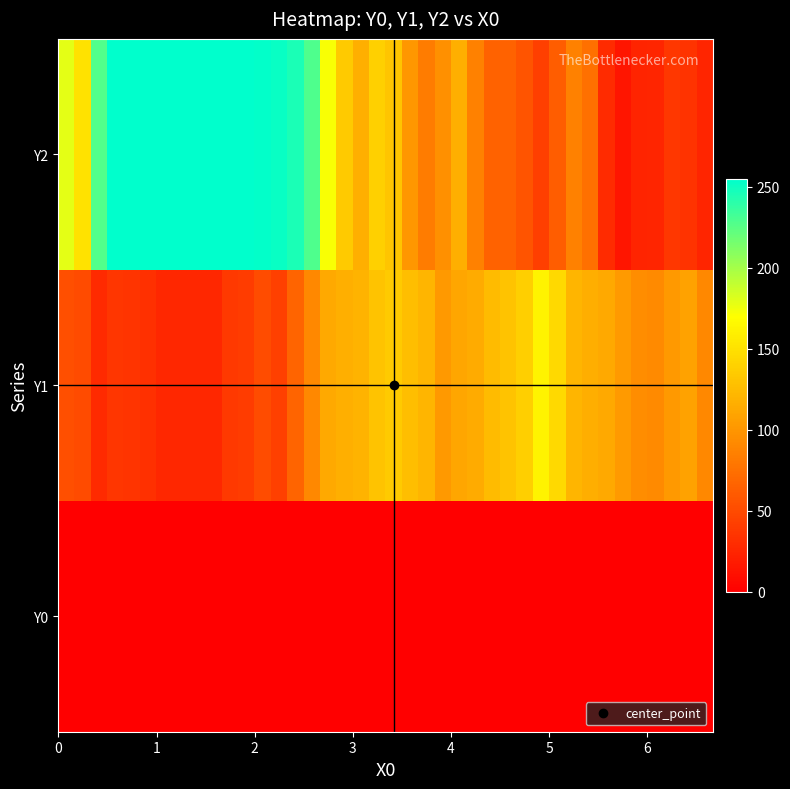

Reading left to right, list all the values displayed in this chart.

Y2: 179.0	151.2	228.0	254.1	255.0	255.0	255.0	255.0	255.0	255.0	255.0	255.0	253.8	251.8	245.9	229.0	171.5	135.4	116.6	139.1	131.6	101.2	83.2	95.9	116.6	86.4	66.6	65.8	56.2	42.2	62.7	86.5	75.1	29.6	14.2	24.9	25.0	37.0	34.1	25.0
Y1: 53.0	50.7	28.9	36.2	35.2	32.1	26.5	26.0	26.0	26.0	38.3	40.0	50.8	43.0	67.1	90.8	113.3	117.1	120.3	129.7	135.4	127.4	121.0	102.5	110.8	113.8	125.5	130.1	137.8	162.3	144.9	120.9	115.6	113.0	102.8	94.5	92.0	102.2	107.8	91.3
Y0: 0.0	0.0	0.0	0.0	0.0	0.0	0.0	0.0	0.0	0.0	0.0	0.0	0.0	0.0	0.0	0.0	0.0	0.0	0.0	0.0	0.0	0.0	0.0	0.0	0.0	0.0	0.0	0.0	0.0	0.0	0.0	0.0	0.0	0.0	0.0	0.0	0.0	0.0	0.0	0.0